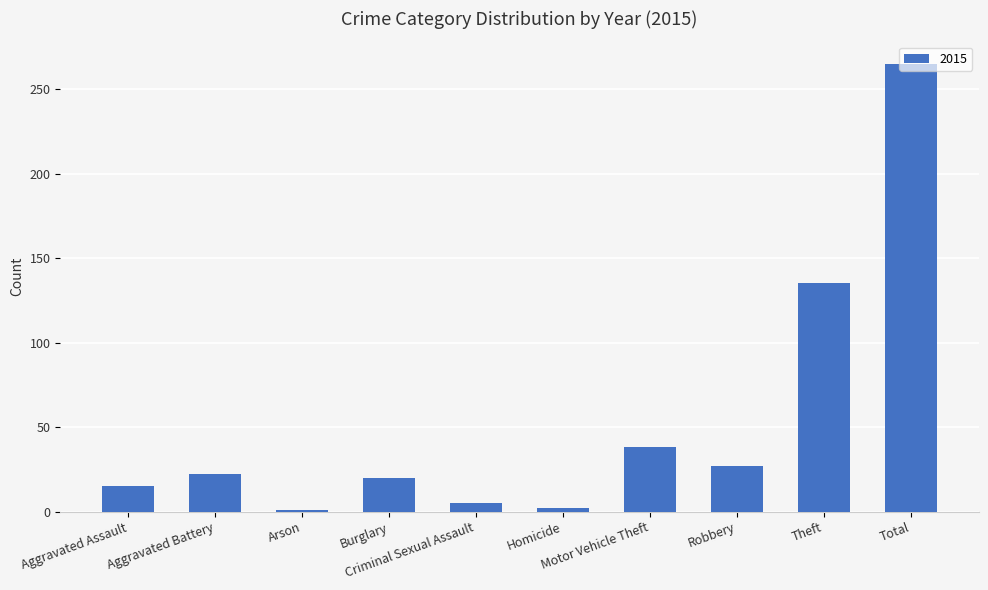

What is the sum of all values?

530